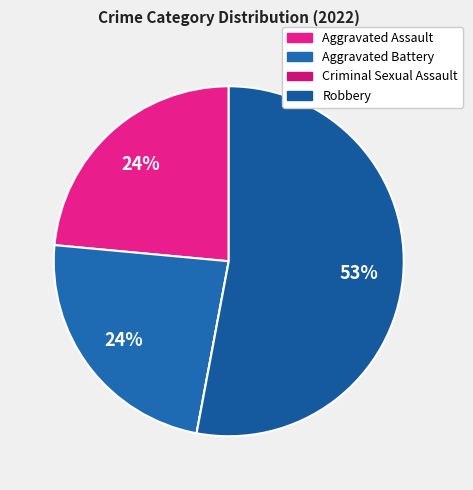

Which category has the smallest portion of the pie?

Criminal Sexual Assault